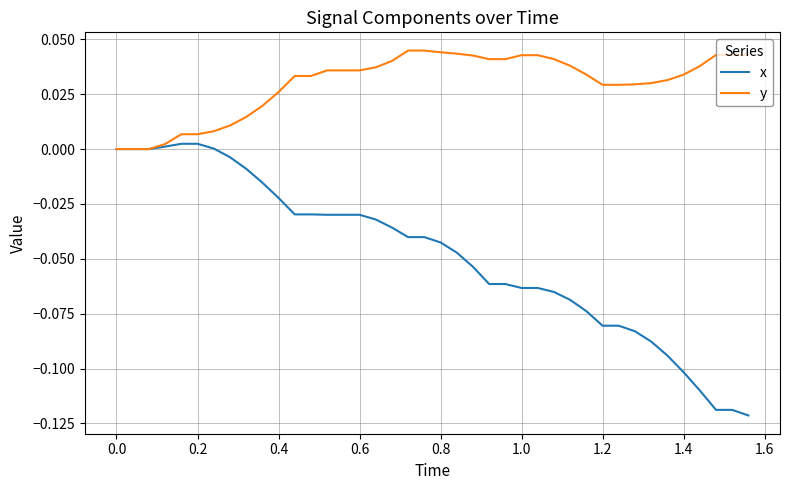

Which series has the largest total across all categories?

y